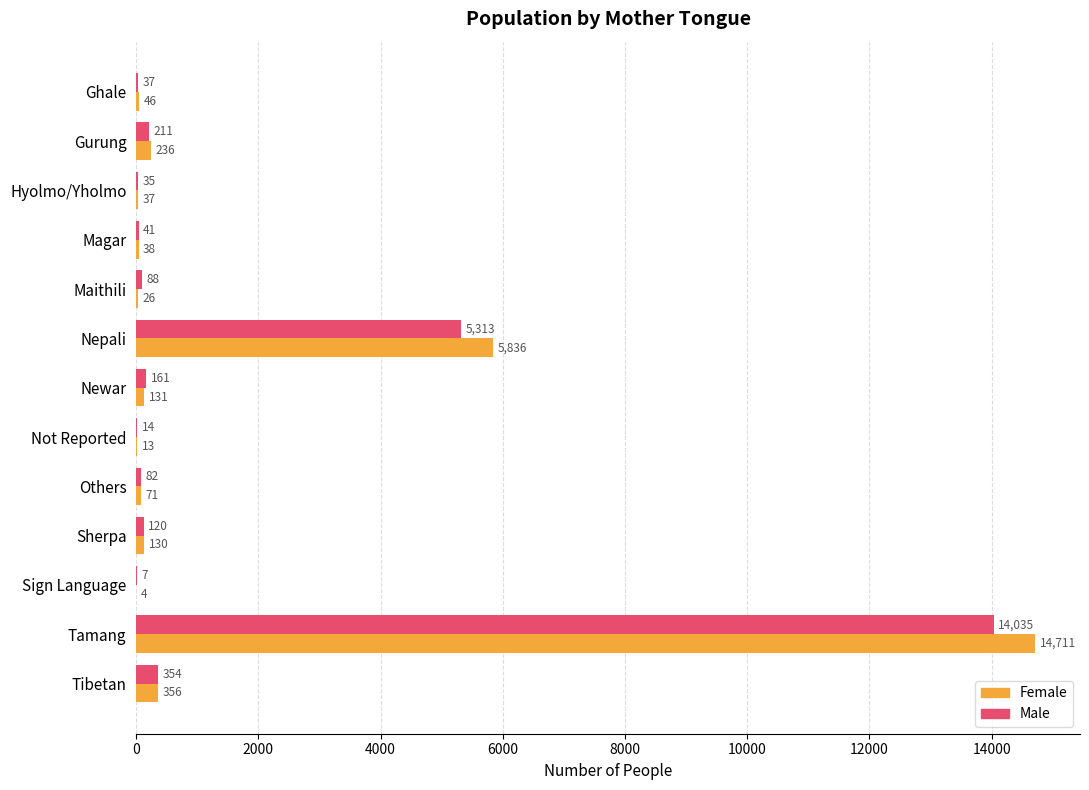

What is the total value across all series at Tamang?

28746